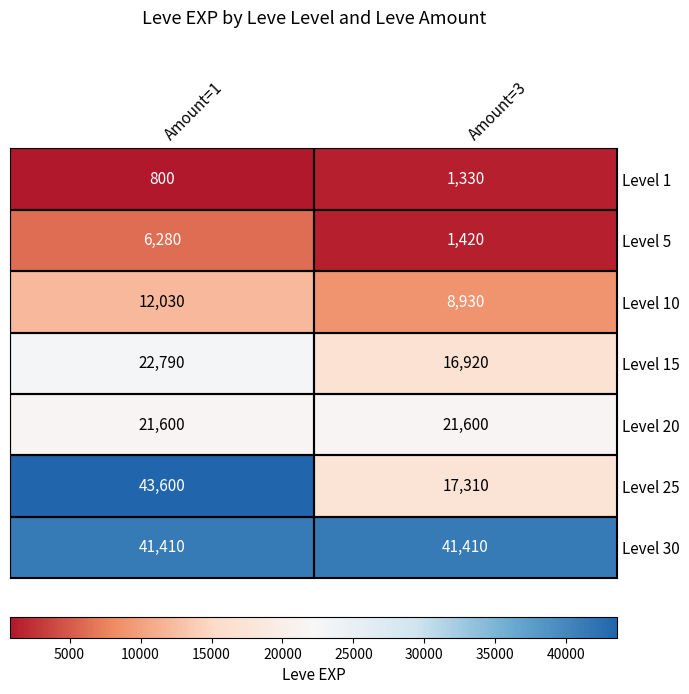

What is the average value of the Level 5 series?

3850